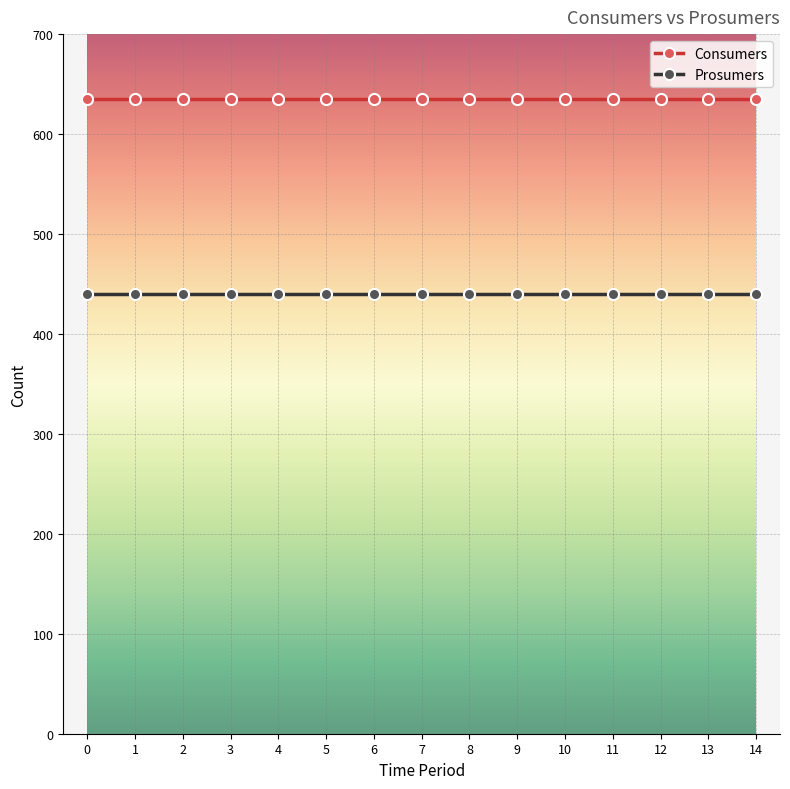

What is the difference between the highest and lowest values at 13?

195